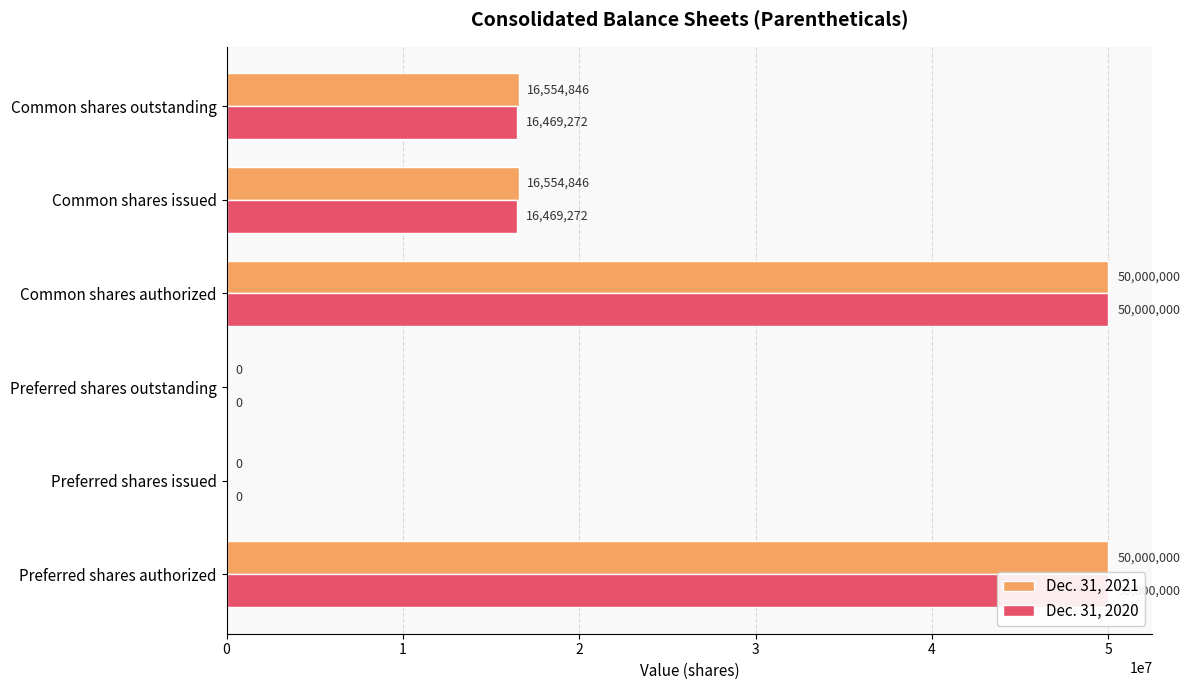

Is it true that Dec. 31, 2020 equals 8806684 at Common shares issued?

False